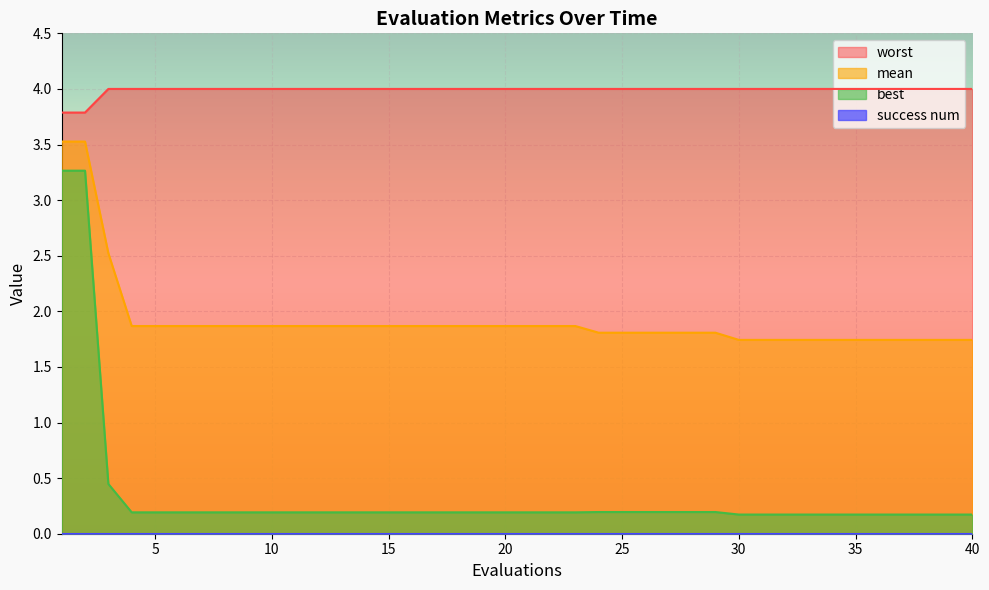

True or false: best has a value of 0.3 at 39.

False